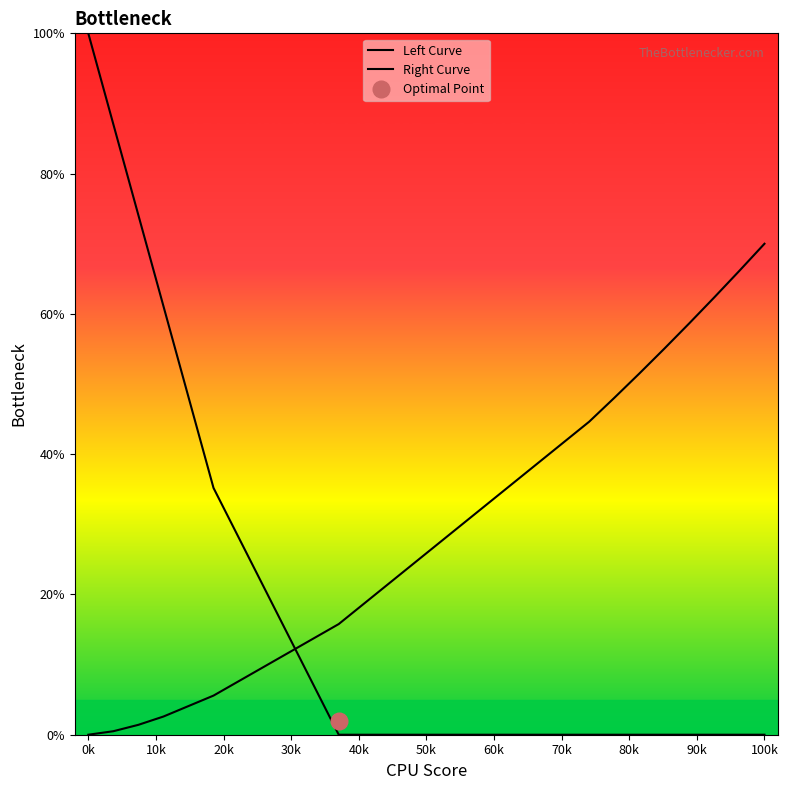

What is the greatest value displayed?

100.0